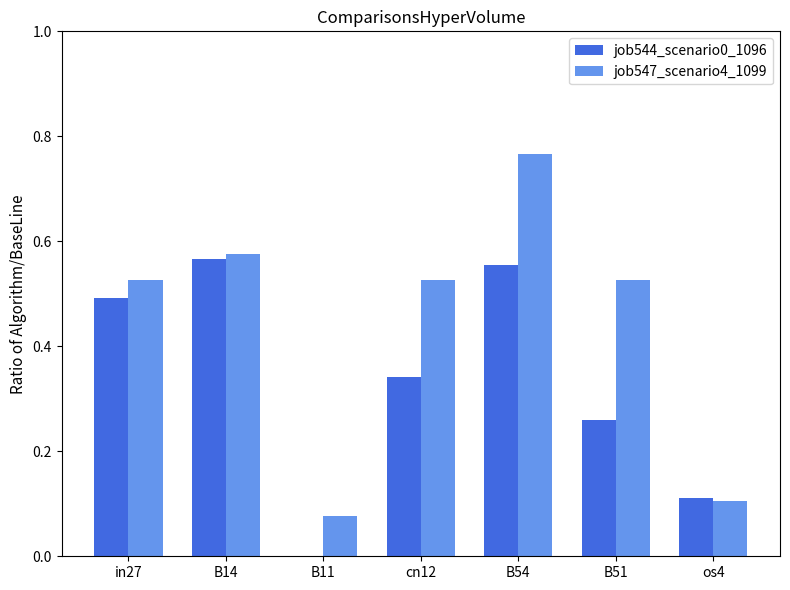

Is it true that job547_scenario4_1099 equals 0.9 at B51?

False